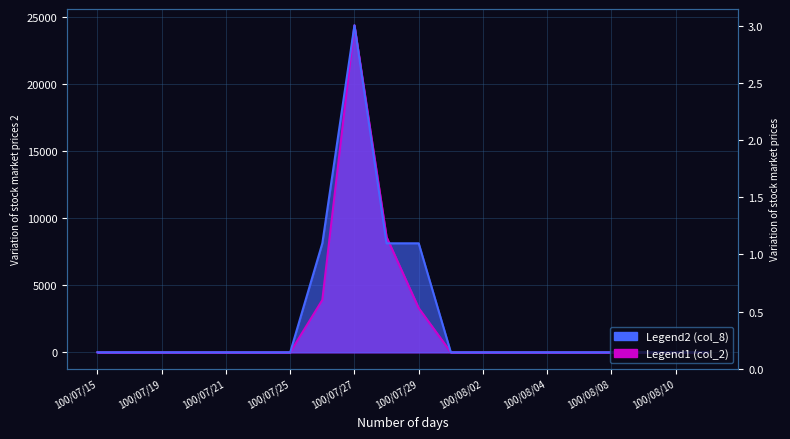

Between which two adjacent categories do col_2 and col_8 first intersect?

100/07/28 and 100/07/29